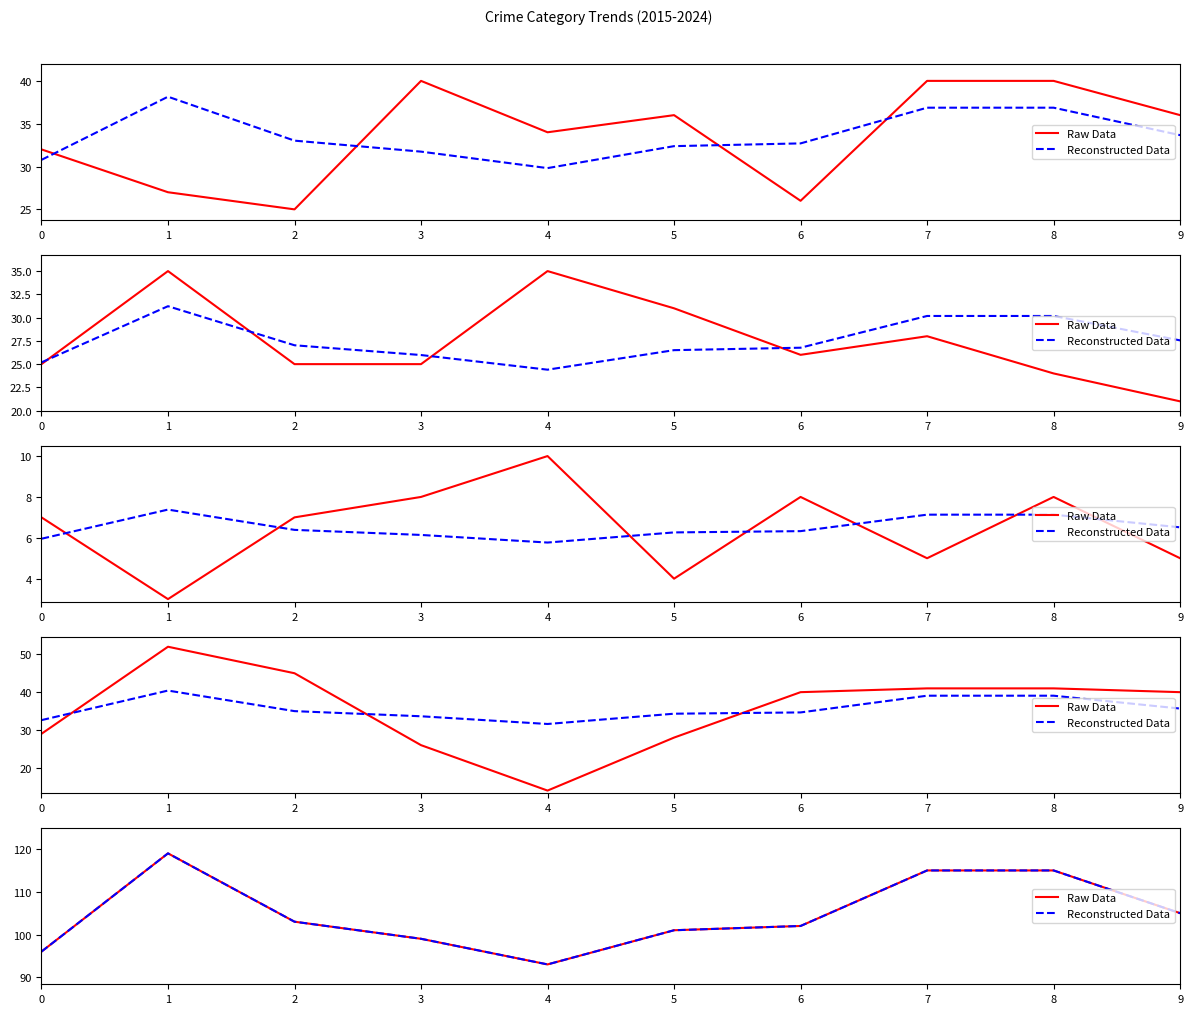

The Reconstructed Data series shows 105 at 9. True or false?

True